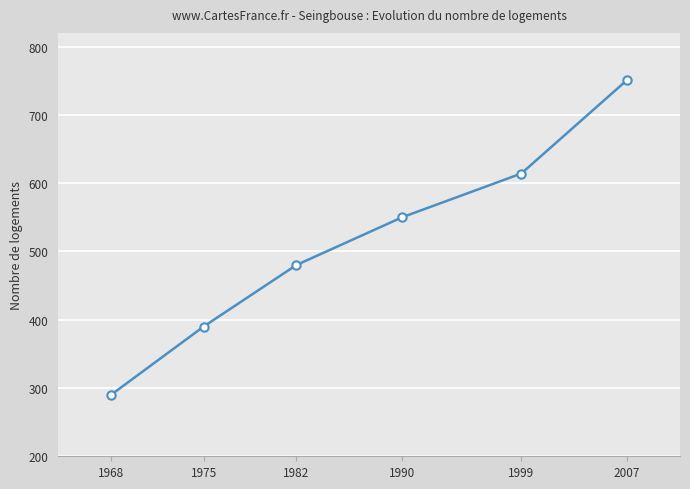

What is the approximate value at 1975?

390